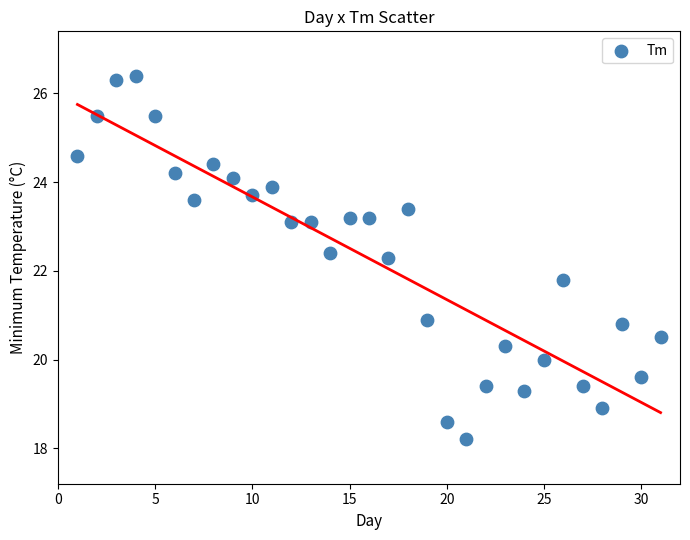

What is the range of X values (max minus min)?

30.0